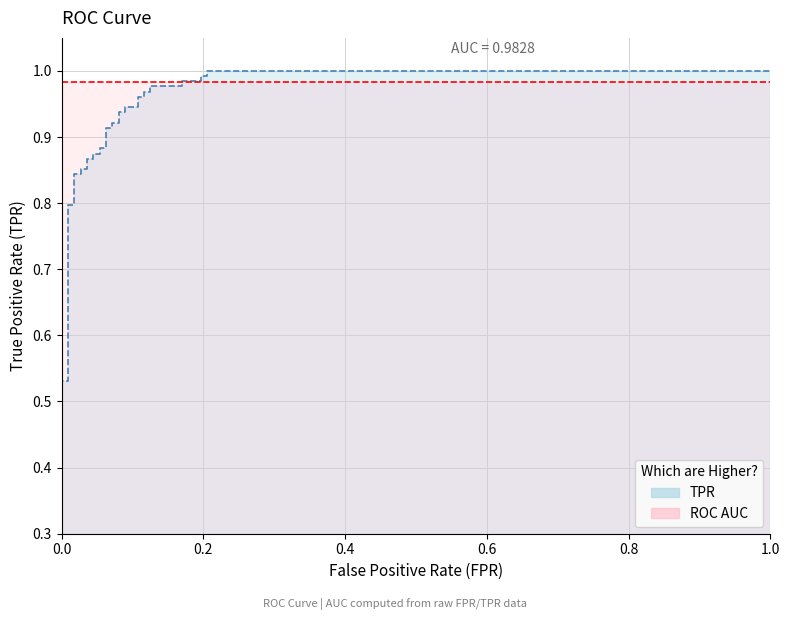

Rank the series by their maximum value, from lowest to highest.

roc_auc_line, tpr_line